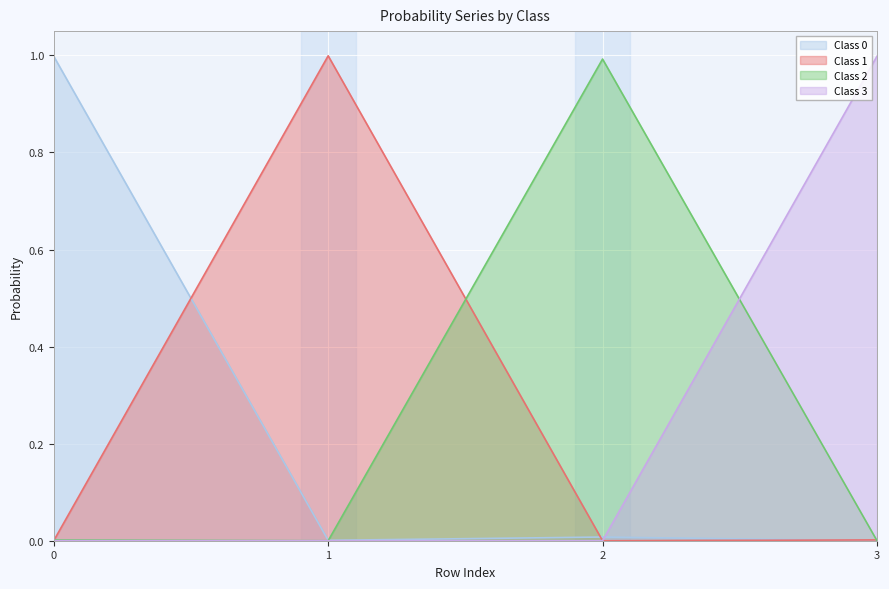

Where is the first local minimum for 3?

2